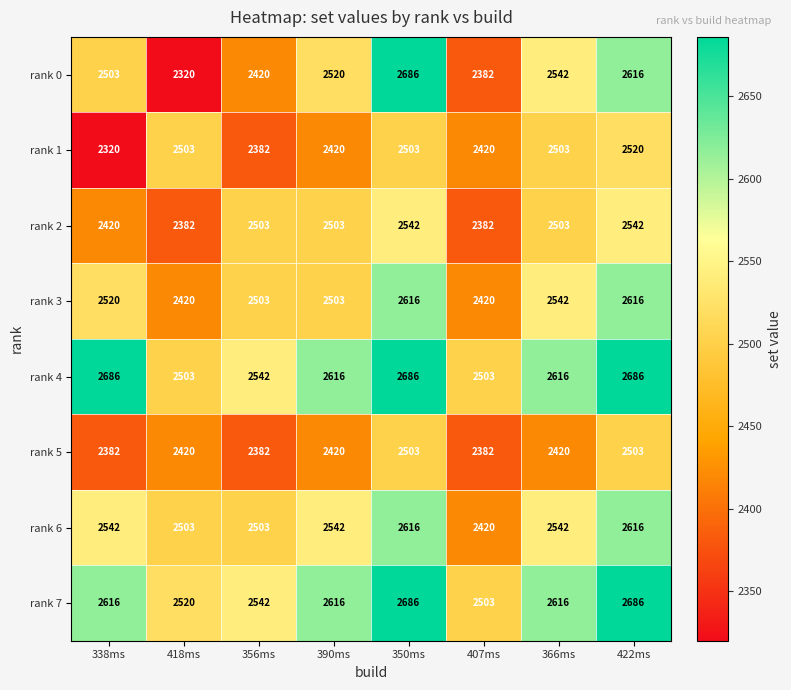

Count the number of data series in this chart.

8